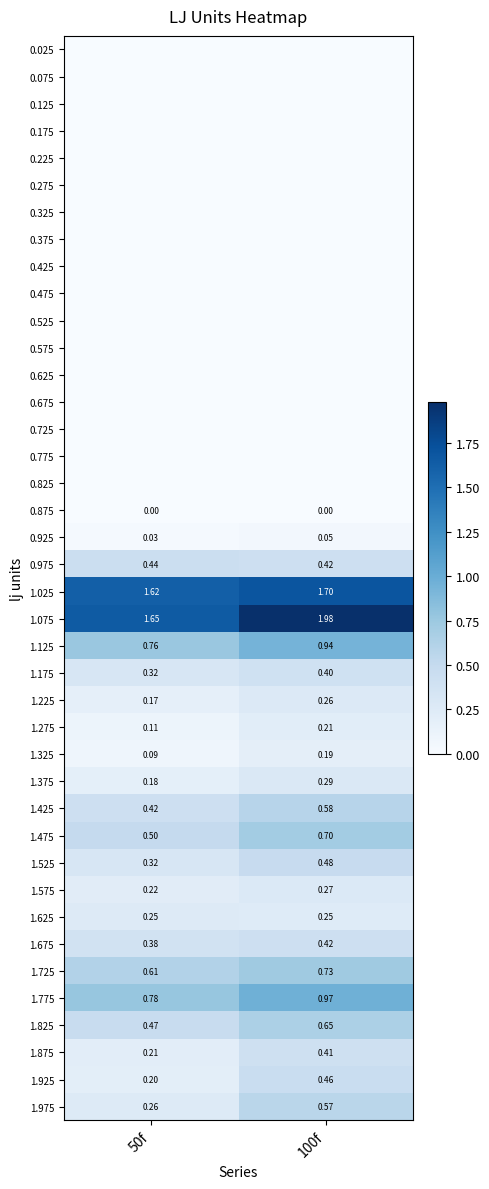

At which label is 1.925 closest to 0?

50f